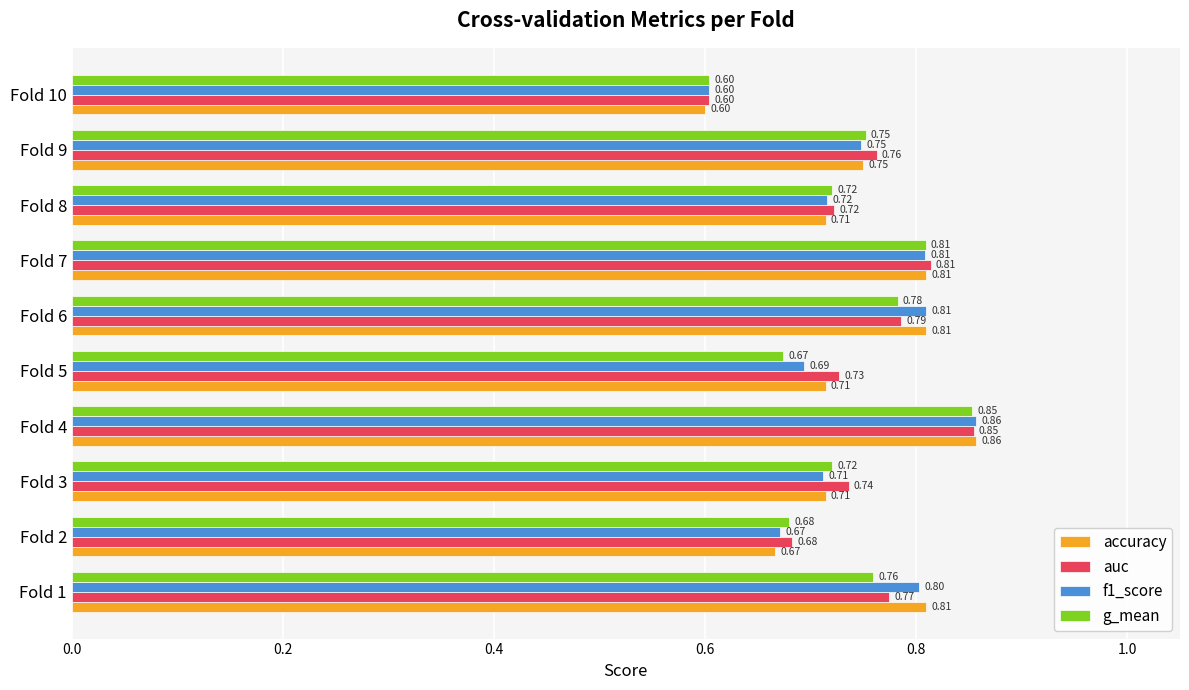

Which category has the lowest value in the f1_score series?

Fold 10